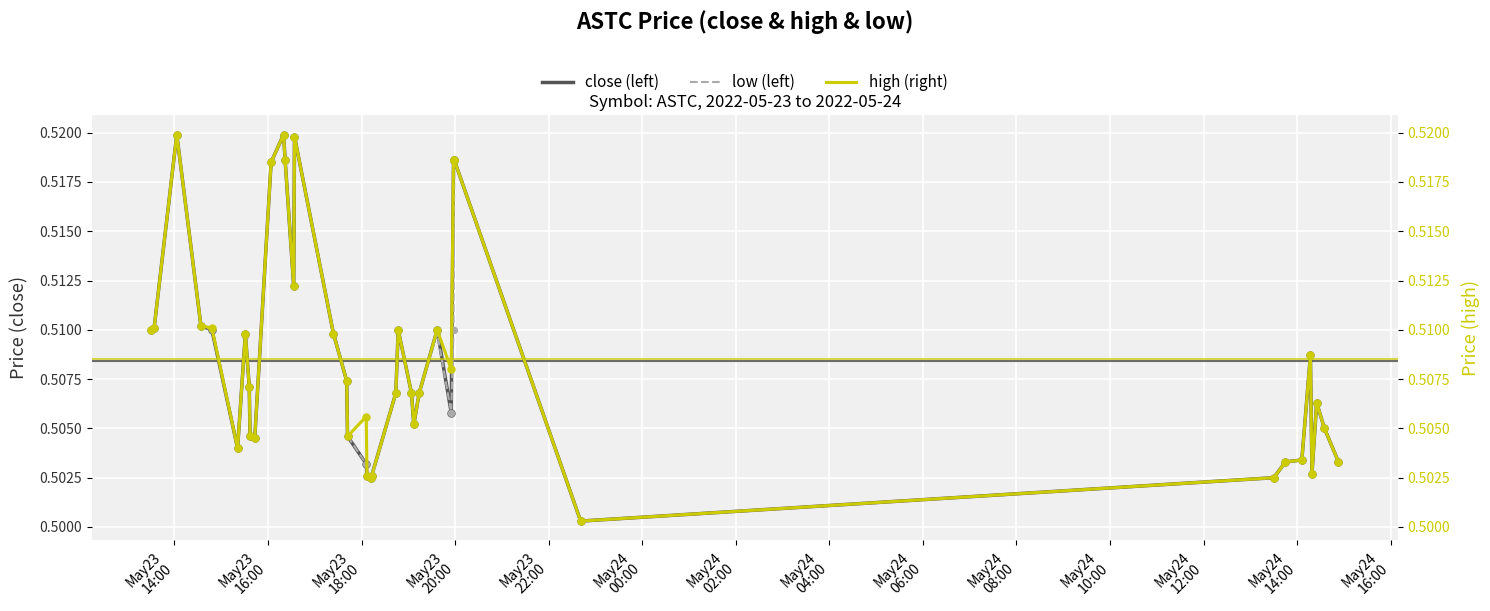

Is the value of high at May24
02:00 greater than the value of low at 28?

Yes